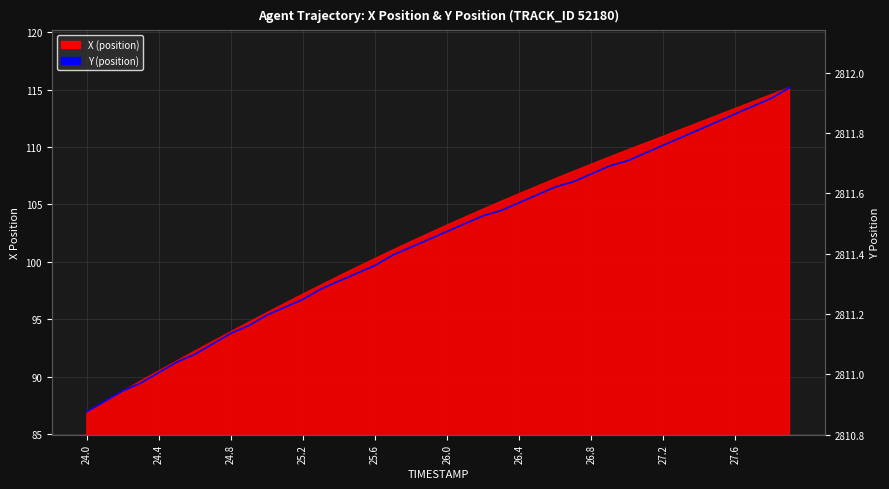

Which has a higher value, 20 or 30?

30